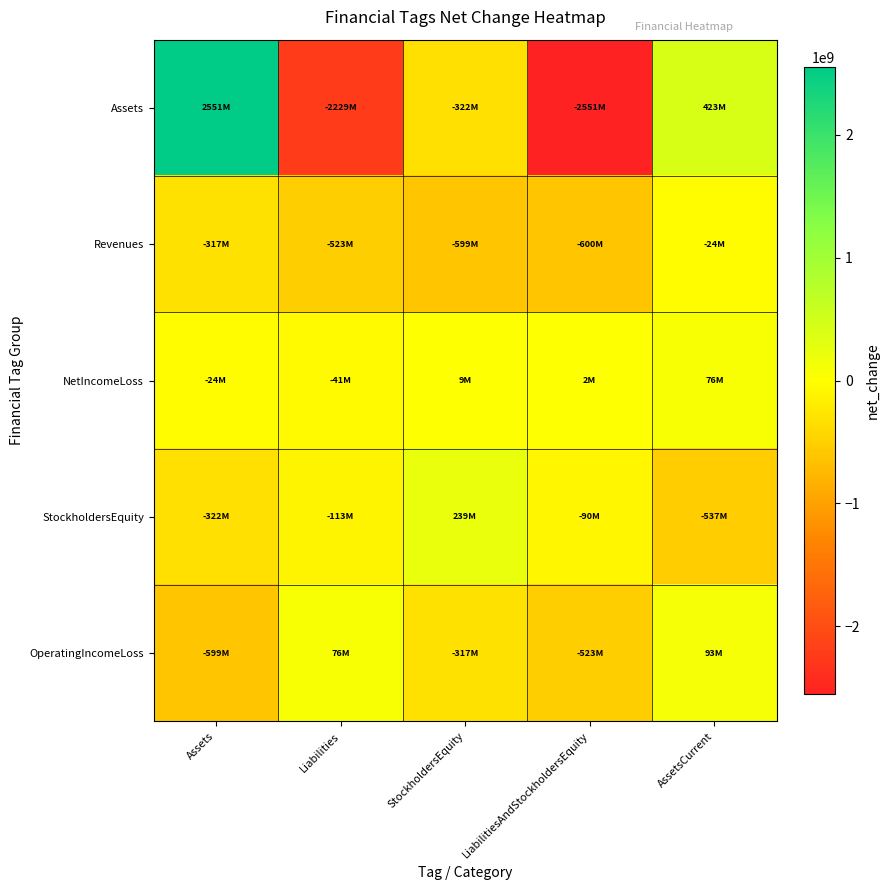

What is the difference between the highest and lowest values at Liabilities?

2305141000